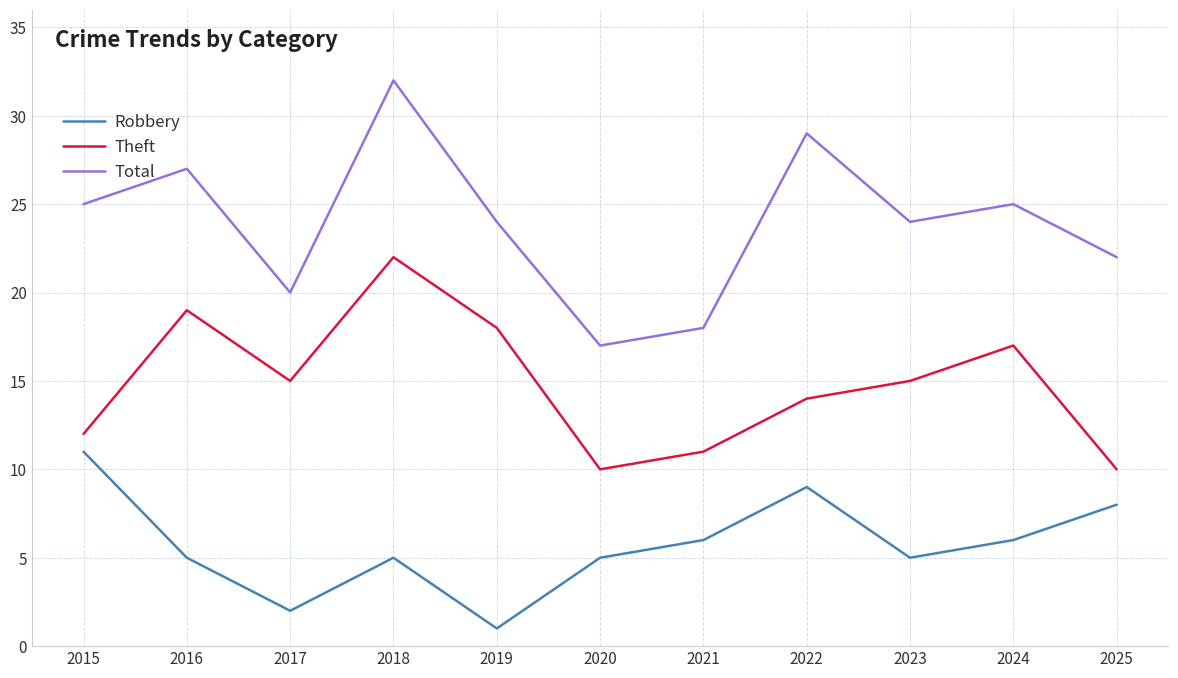

What are all the series names shown in the legend?

Robbery, Theft, Total